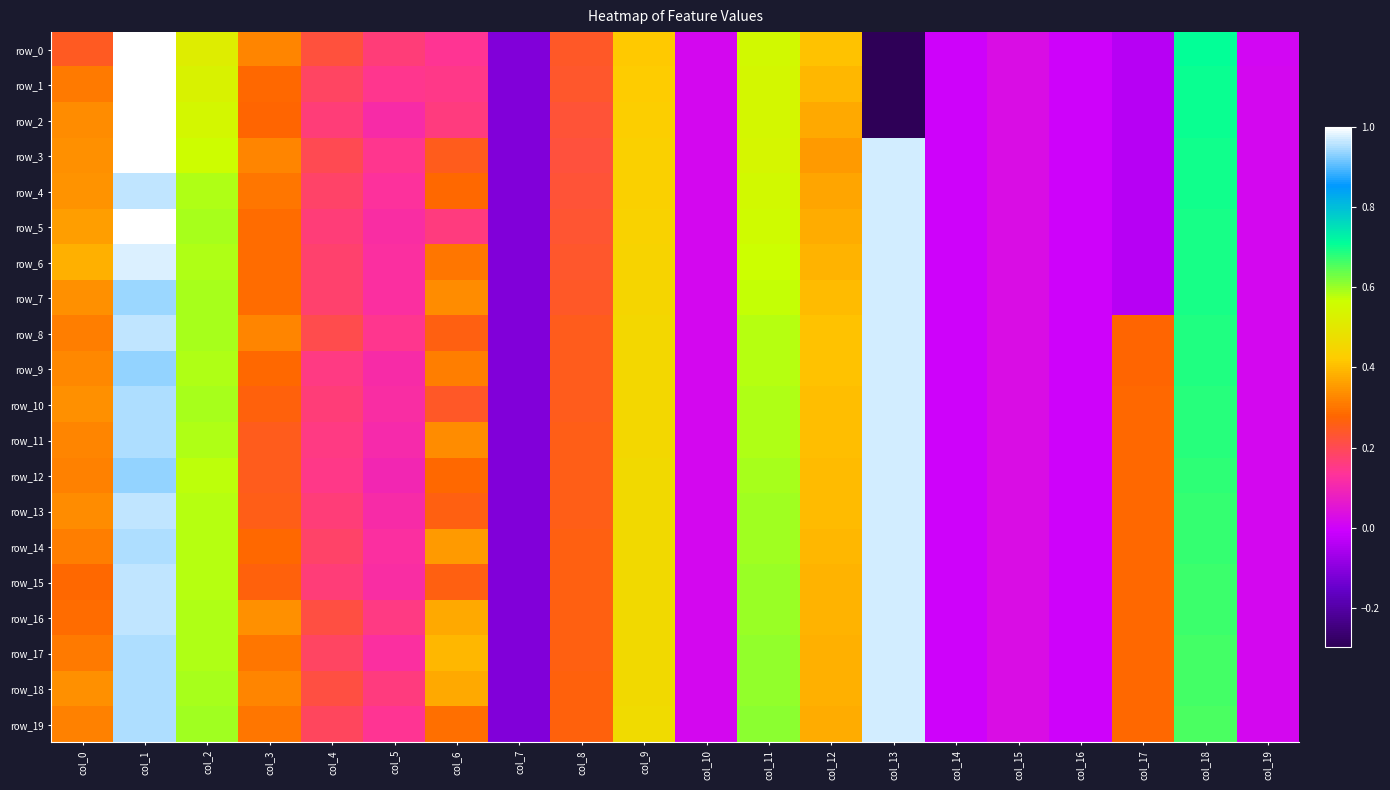

What is the minimum value for row_16?

-0.1